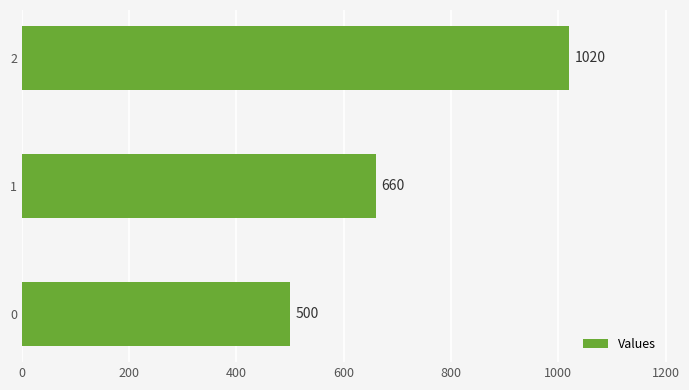

The value at 0 is 500. True or false?

True